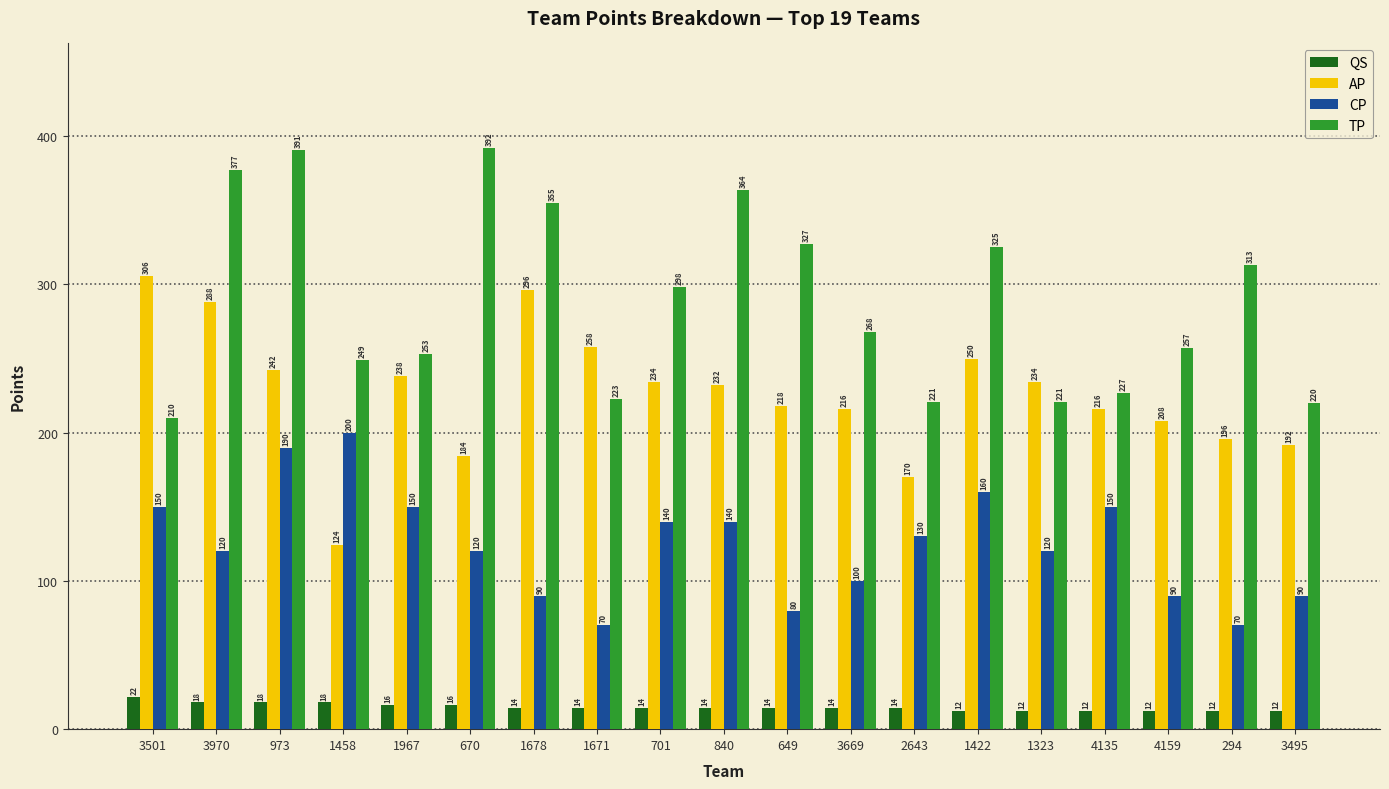

How many bars are there in each group?

4